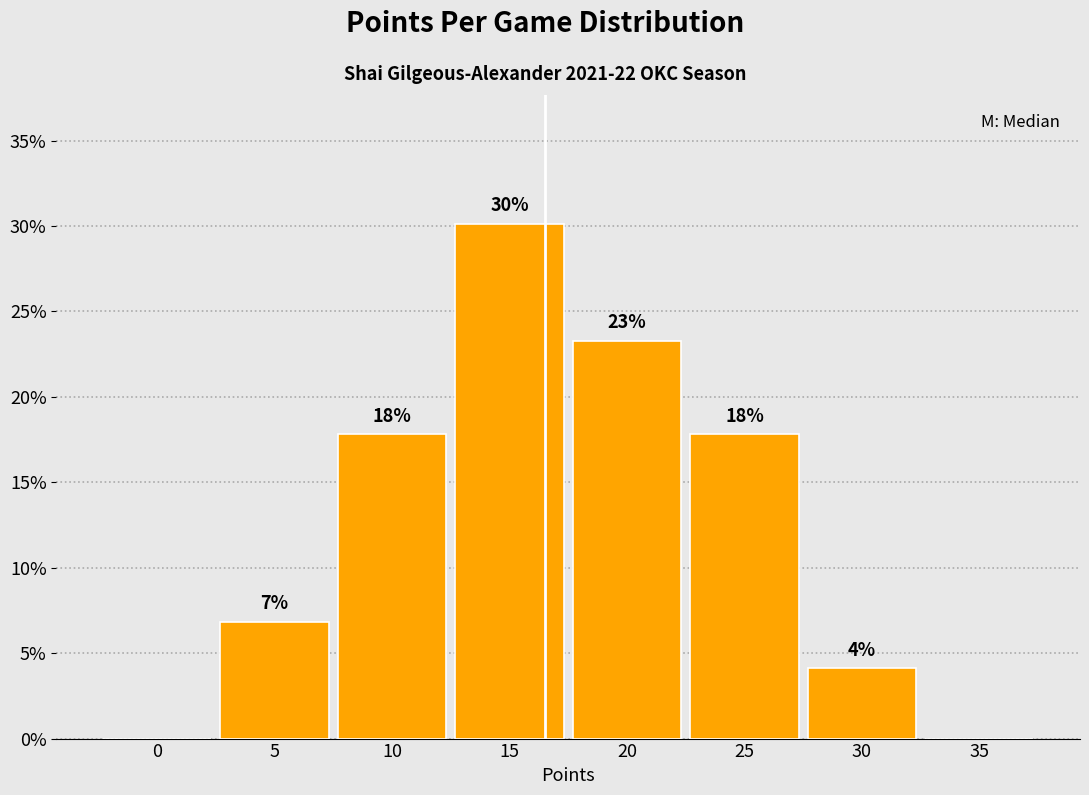

Are the bars horizontal?

No